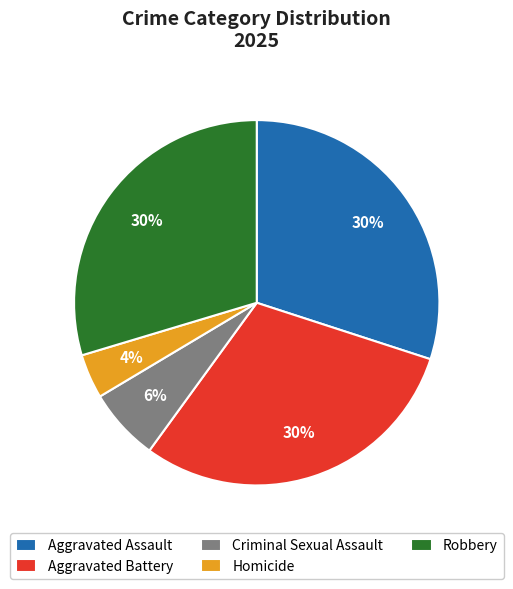

Which has a higher value, Aggravated Assault or Homicide?

Aggravated Assault